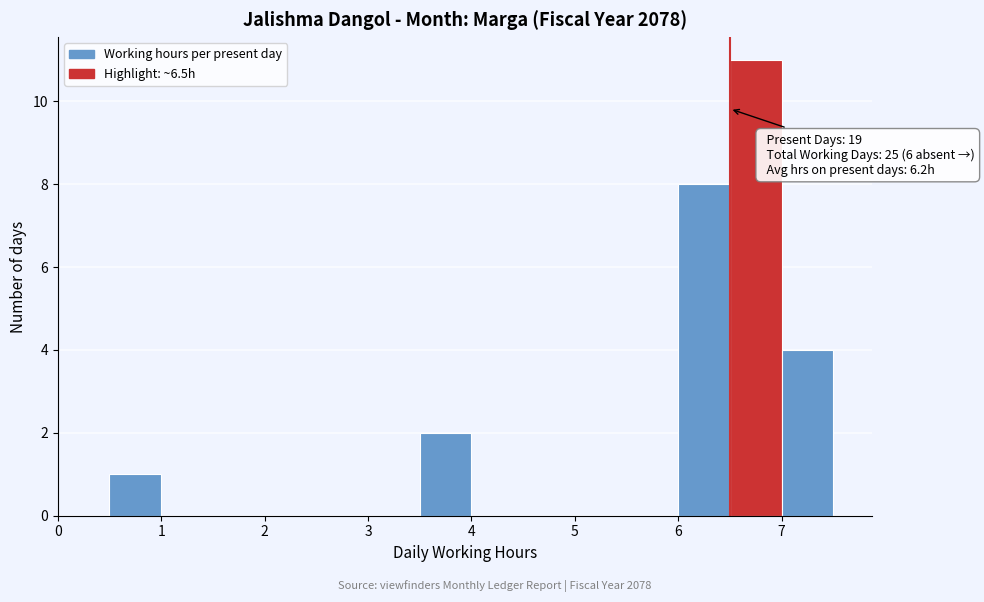

Over which range of the x-axis is the bar tallest?

6.5 to 7.0